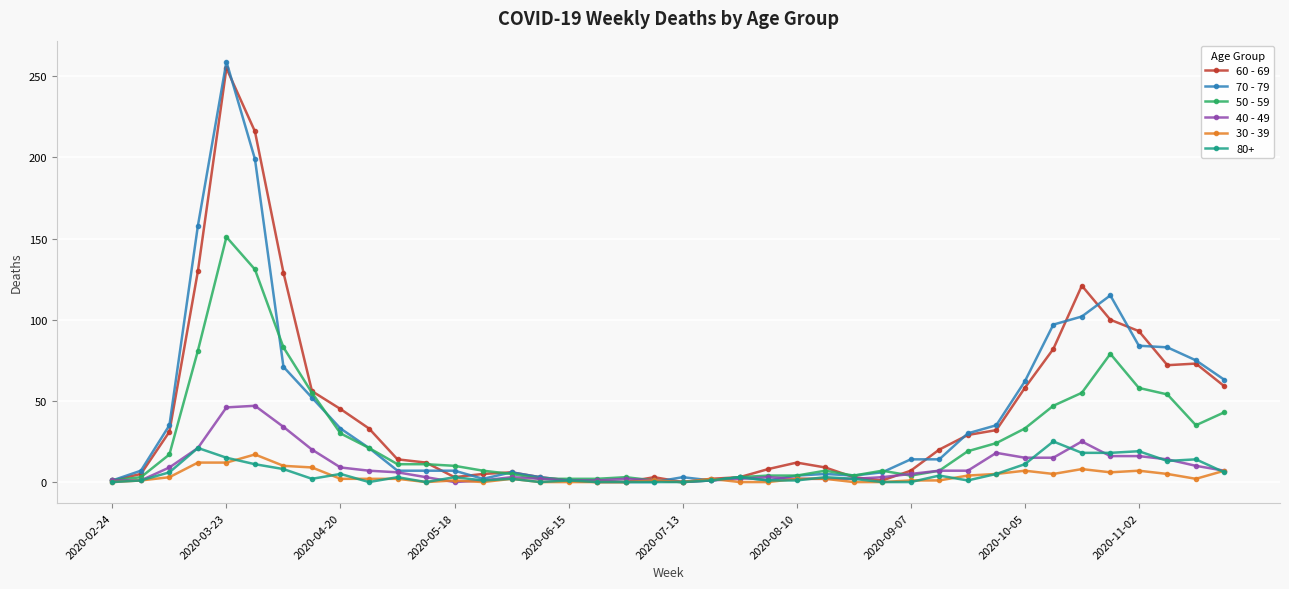

How many categories are shown in the chart?

40